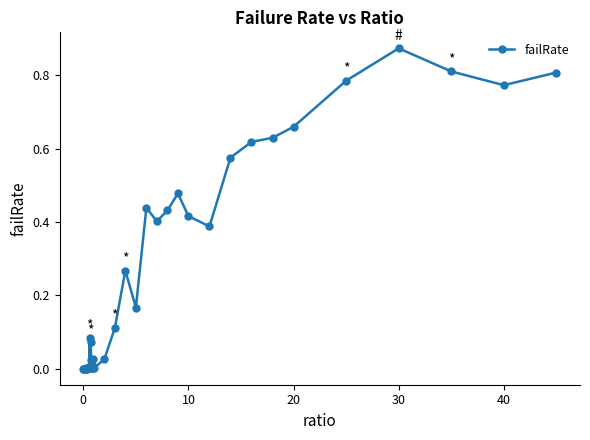

Count the number of categories in the chart.

40